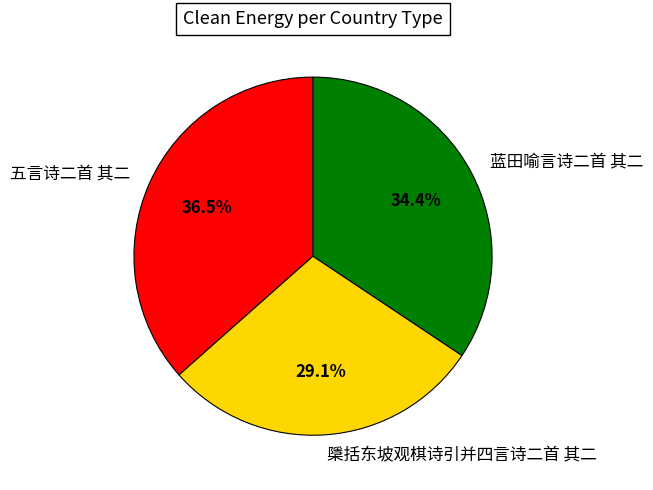

Approximately how many times larger is the value at 蓝田喻言诗二首 其二 compared to 五言诗二首 其二?

0.9